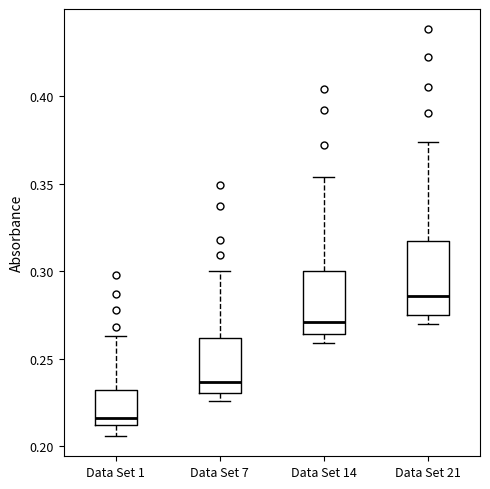

Reading left to right, read every box against the y-axis: the position of its median line, the range the box covers, and the ends of its whiskers. The values are not printed on the chart, so give them approximately, as read against the axis.

Data Set 1: median 0.215, box 0.210 to 0.235, whiskers 0.205 to 0.265
Data Set 7: median 0.235, box 0.230 to 0.260, whiskers 0.225 to 0.300
Data Set 14: median 0.270, box 0.265 to 0.300, whiskers 0.260 to 0.355
Data Set 21: median 0.285, box 0.275 to 0.315, whiskers 0.270 to 0.375